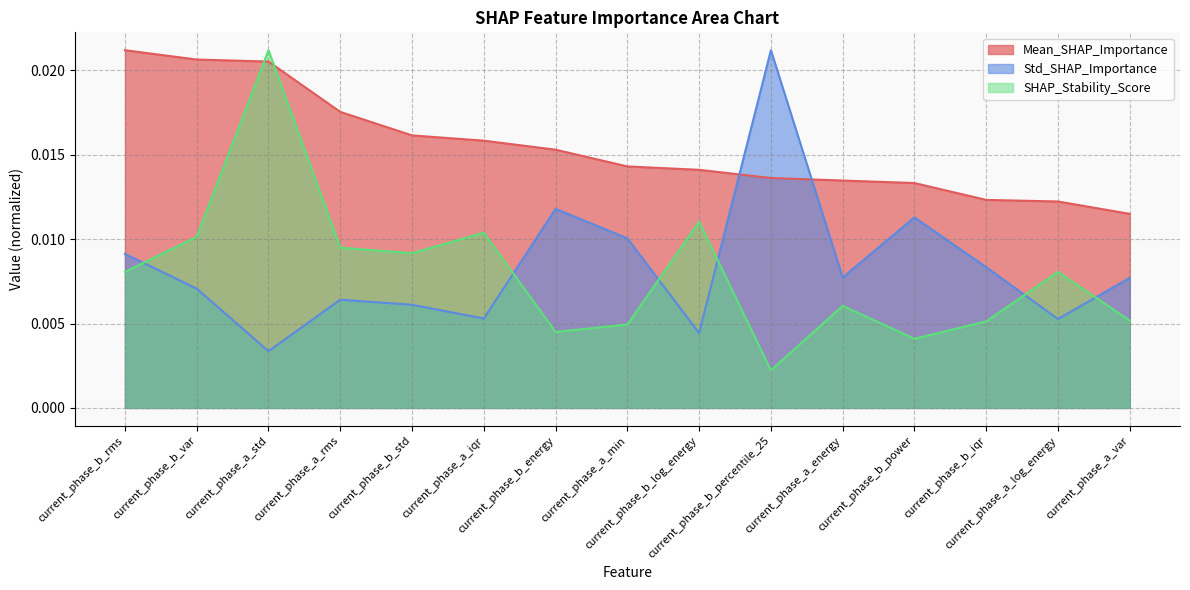

Which series has the widest spread of values?

SHAP_Stability_Score